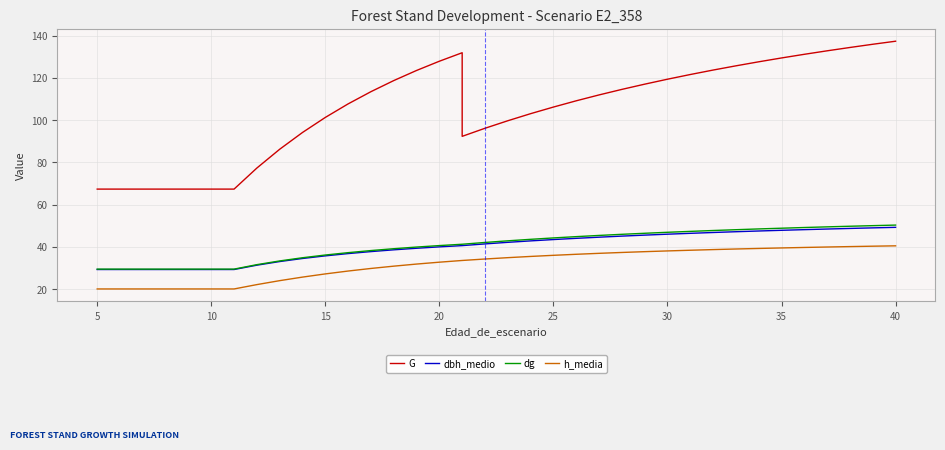

True or false: G has more than 1 interior local peaks.

False